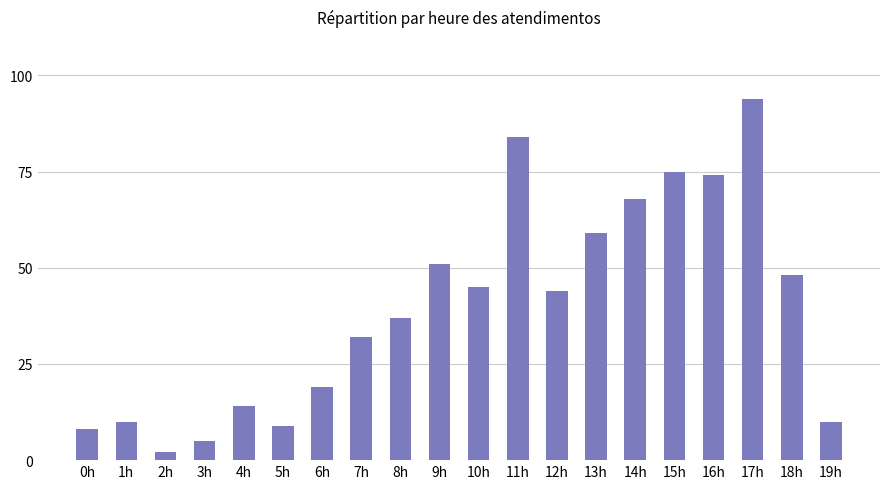

What is the sum of the values at 3h and 17h?

99